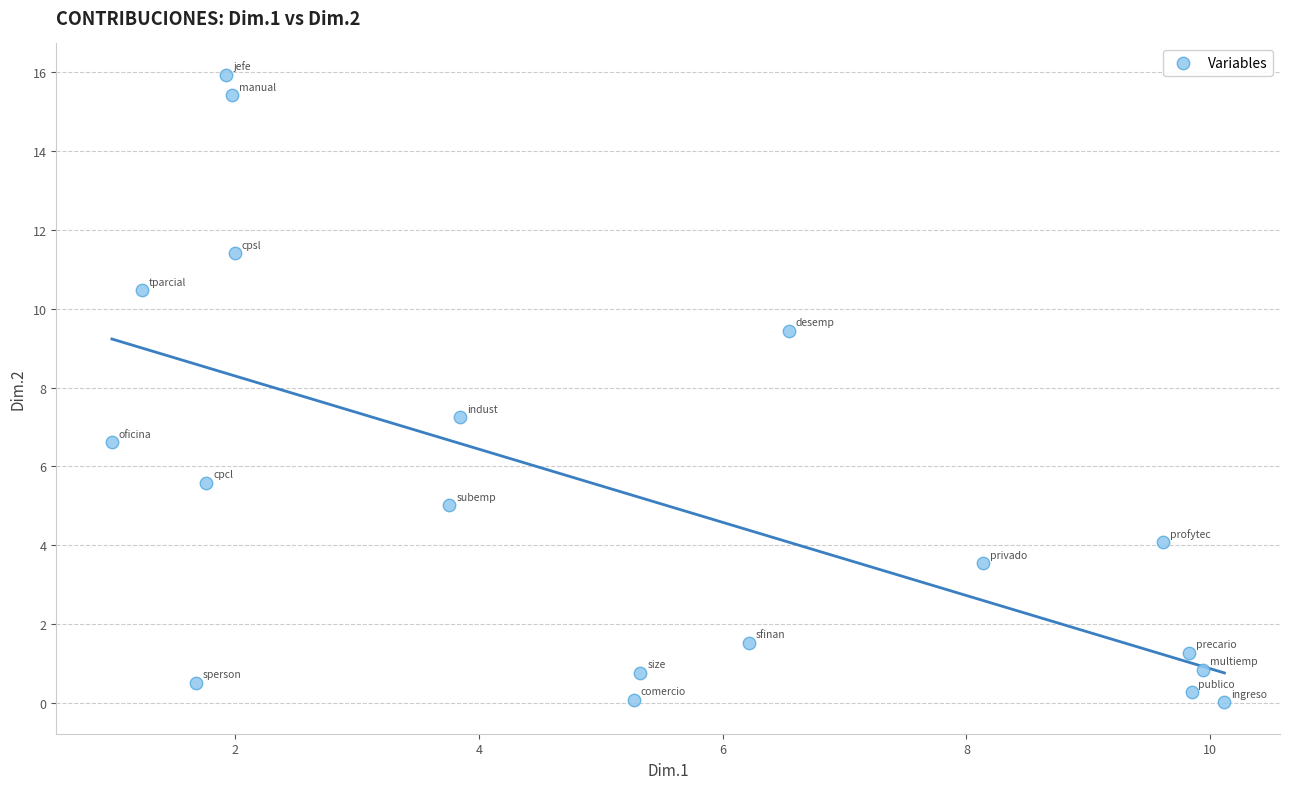

What is the range of X values (max minus min)?

9.1